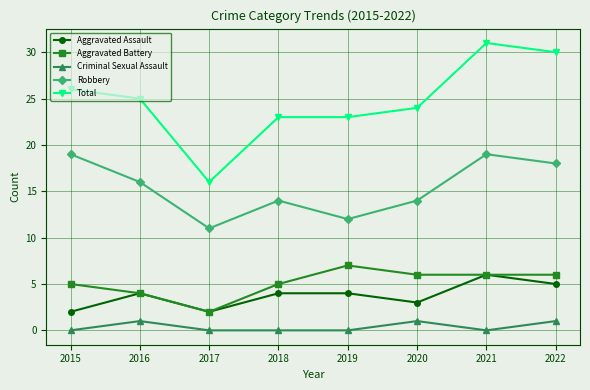

True or false: Aggravated Assault and Robbery cross at least once.

False